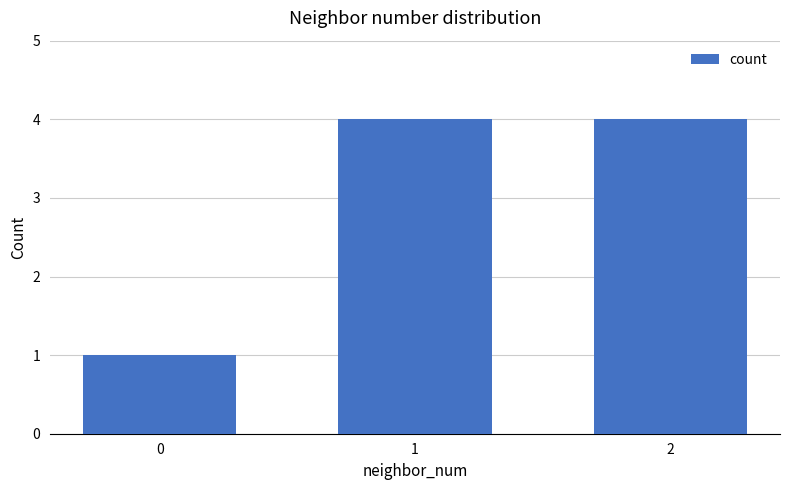

Does the chart contain any negative values?

No